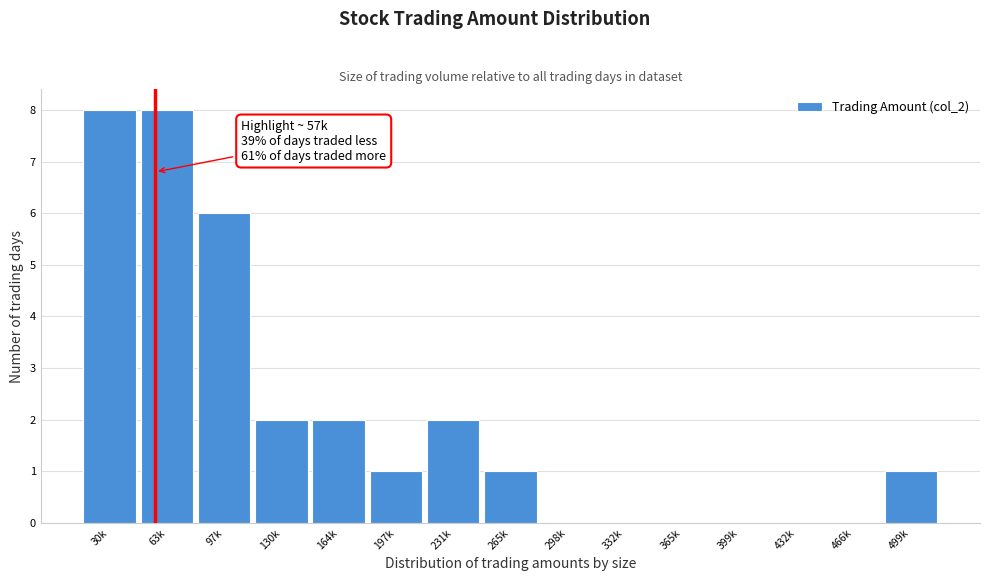

Reading left to right, list all the values displayed in this chart.

30k=8	63k=8	97k=6	130k=2	164k=2	197k=1	231k=2	265k=1	298k=0	332k=0	365k=0	399k=0	432k=0	466k=0	499k=1